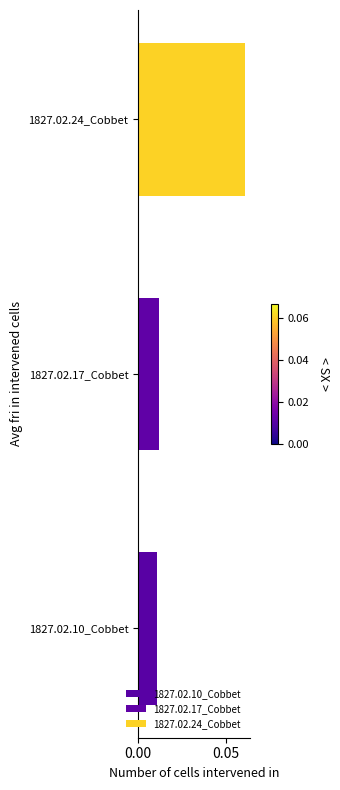

Count the values in the range 0 to 1.

3